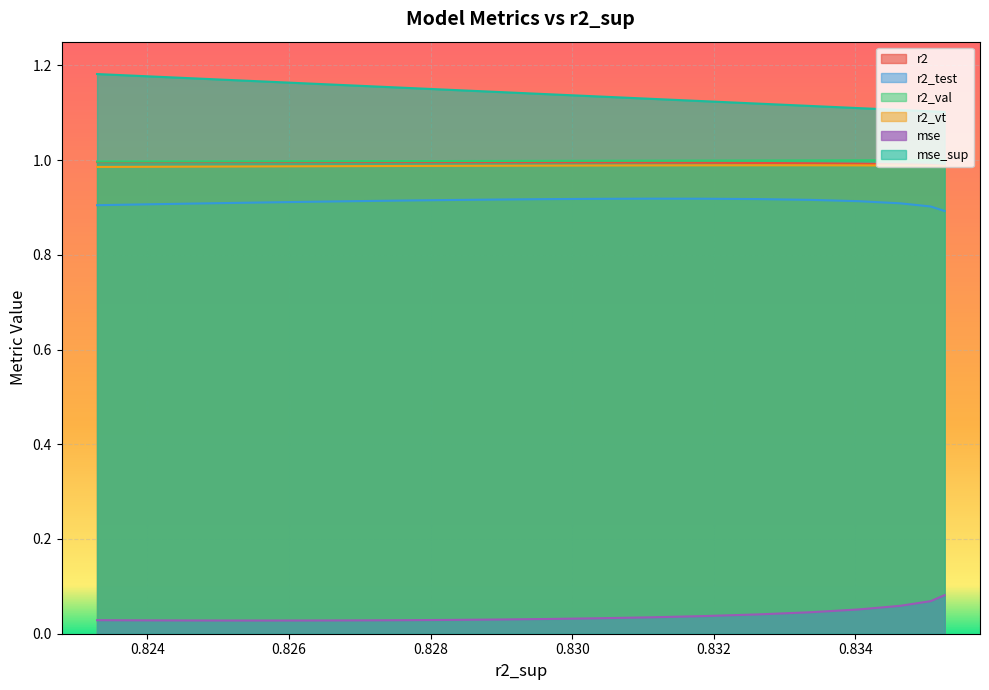

True or false: mse and r2_test intersect in this chart.

False